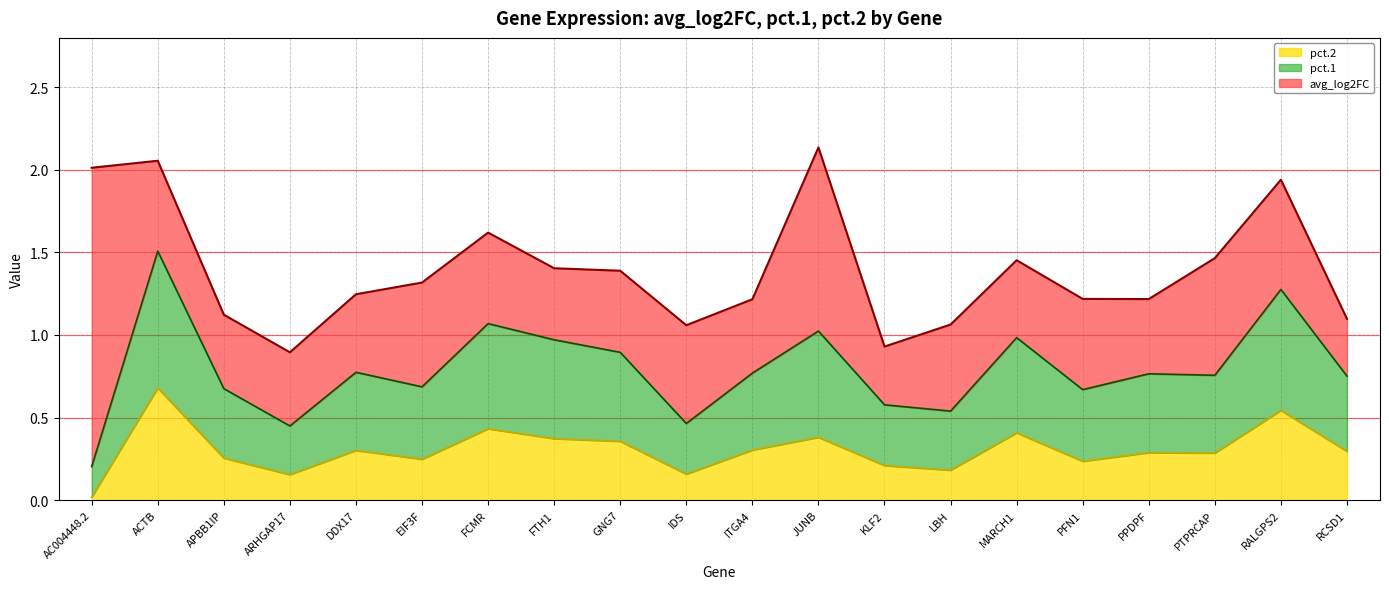

What is the total value across all series at RCSD1?

1.1